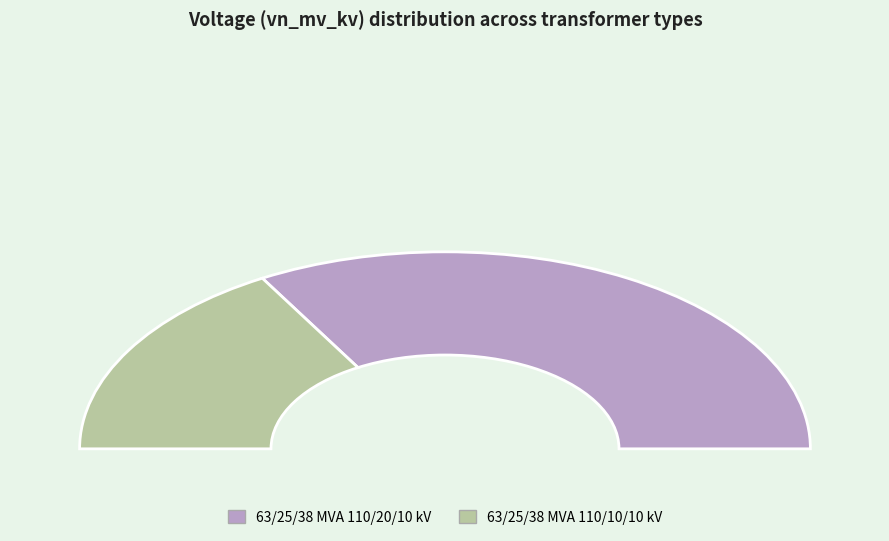

What is the smallest slice in the pie chart?

63/25/38 MVA 110/10/10 kV